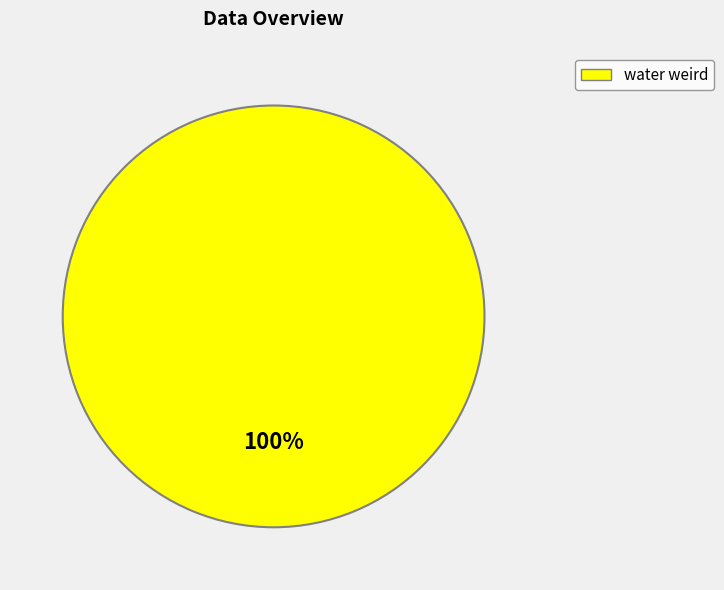

Does any single category account for the majority?

Yes